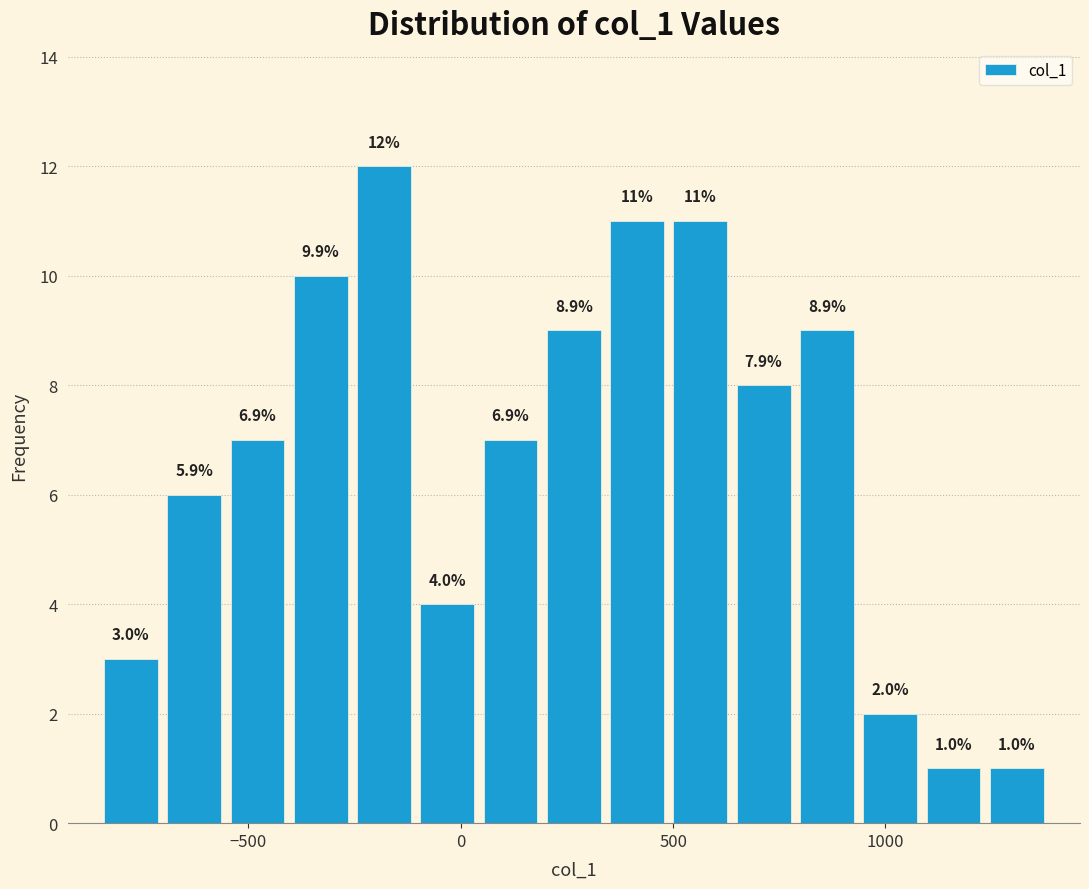

Read against the x-axis, roughly where is the centre of the tallest bar?

-200